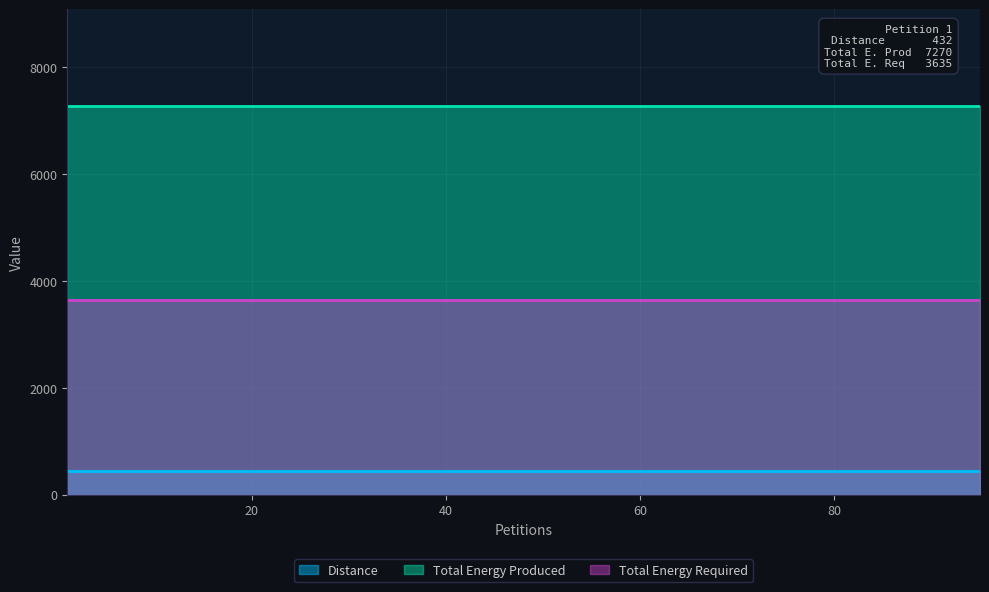

Reading left to right, extract all data points from this chart.

Distance: 1=432	5=432	10=432	15=432	20=432	25=432	30=432	35=432	40=432	45=432	50=432	55=432	60=432	65=432	70=432	75=432	80=432	85=432	90=432	95=432
Total Energy Produced: 1=7270	5=7270	10=7270	15=7270	20=7270	25=7270	30=7270	35=7270	40=7270	45=7270	50=7270	55=7270	60=7270	65=7270	70=7270	75=7270	80=7270	85=7270	90=7270	95=7270
Total Energy Required: 1=3635	5=3635	10=3635	15=3635	20=3635	25=3635	30=3635	35=3635	40=3635	45=3635	50=3635	55=3635	60=3635	65=3635	70=3635	75=3635	80=3635	85=3635	90=3635	95=3635